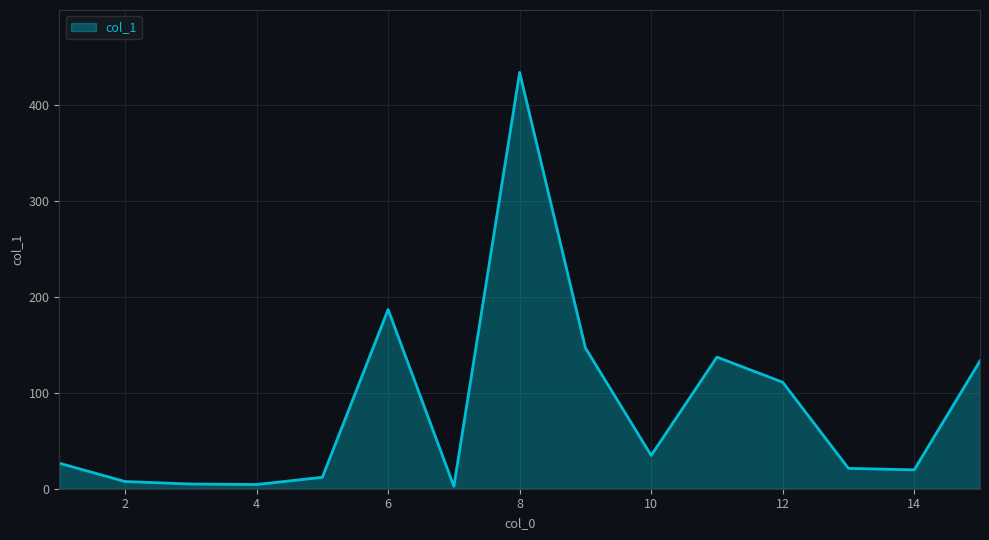

What is the maximum value shown in the chart?

433.9